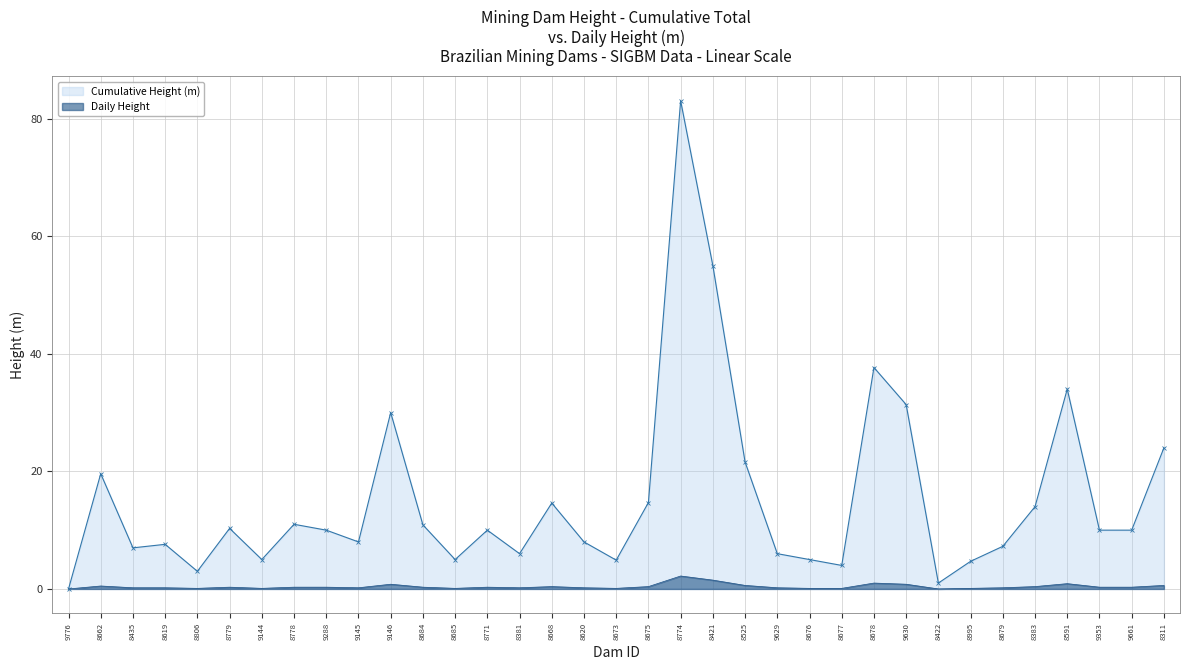

Reading left to right, extract all data points from this chart.

0.0	19.6	7.0	7.6	3.0	10.3	5.0	11.0	10.0	8.0	30.0	10.9	5.0	10.0	6.0	14.6	8.0	4.9	14.7	83.0	55.0	21.6	6.0	5.0	4.0	37.7	31.4	1.0	4.7	7.2	14.0	34.0	10.0	10.0	24.0